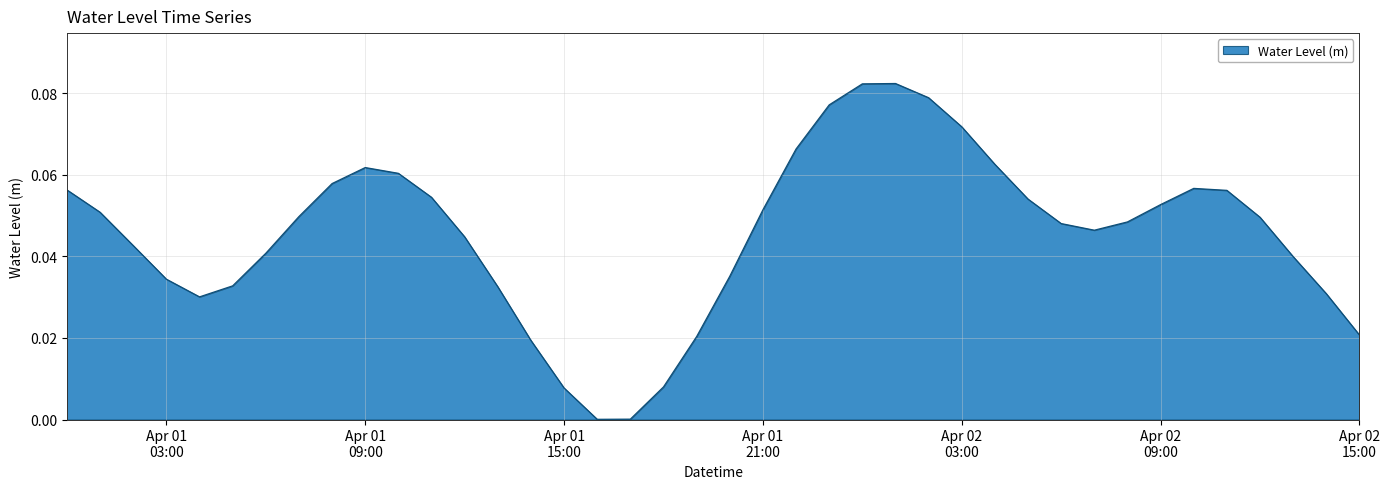

Which category has the highest value across all series?

2024-04-02 01:00:00